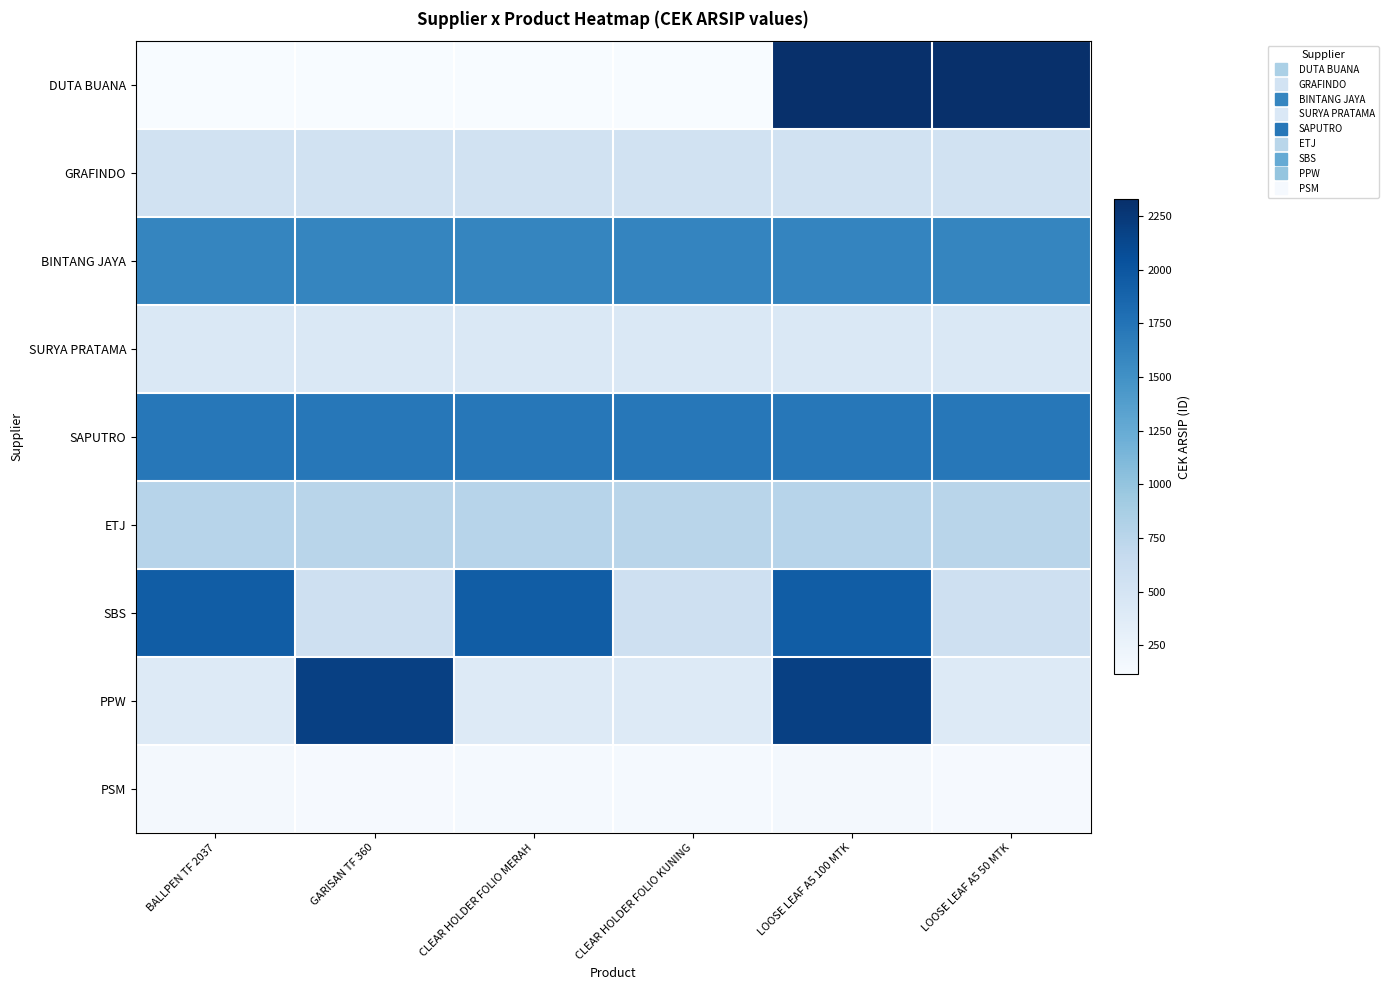

Rank the series by their maximum value, from highest to lowest.

DUTA BUANA, PPW, SBS, SAPUTRO, BINTANG JAYA, ETJ, GRAFINDO, SURYA PRATAMA, PSM